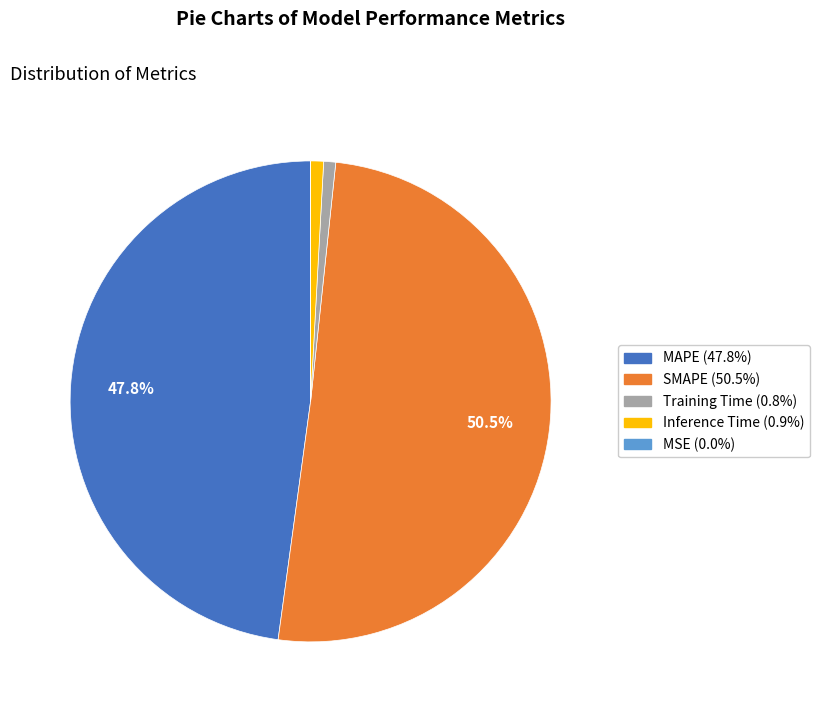

Which category has the biggest portion of the pie?

SMAPE